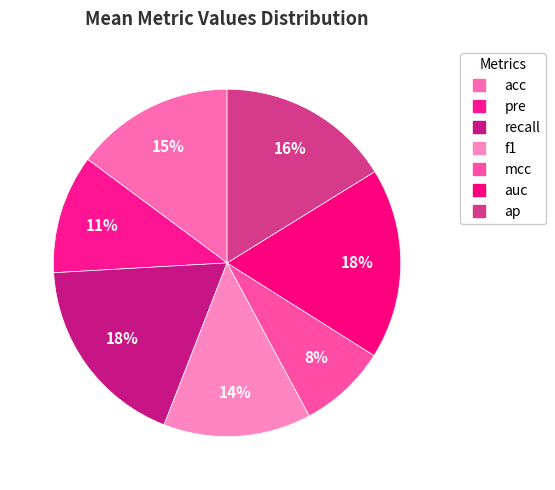

Is there a majority slice in this chart?

No